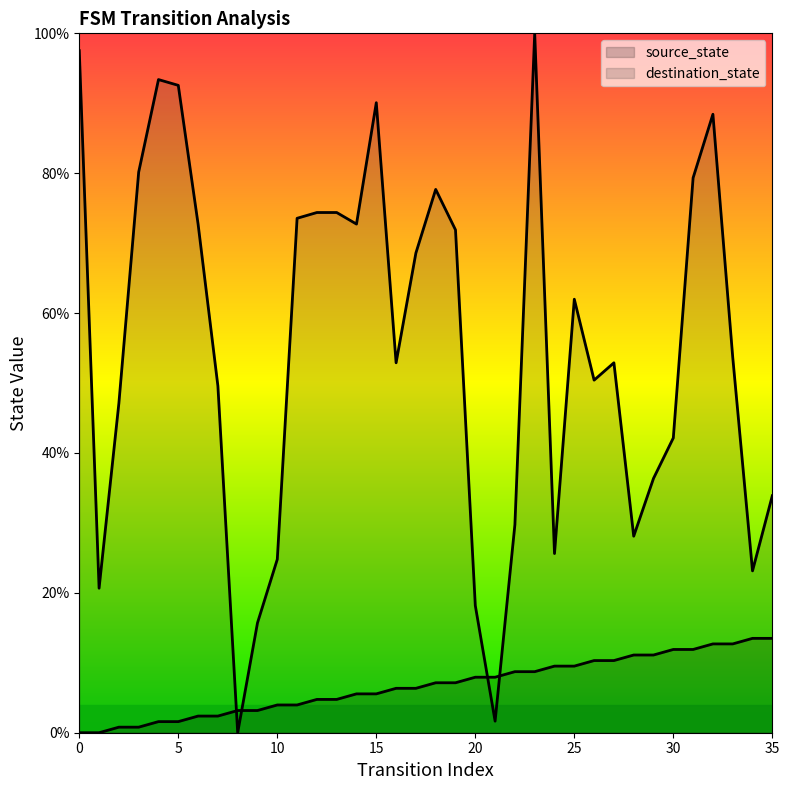

Between which two adjacent categories do destination_state and source_state first intersect?

7 and 8